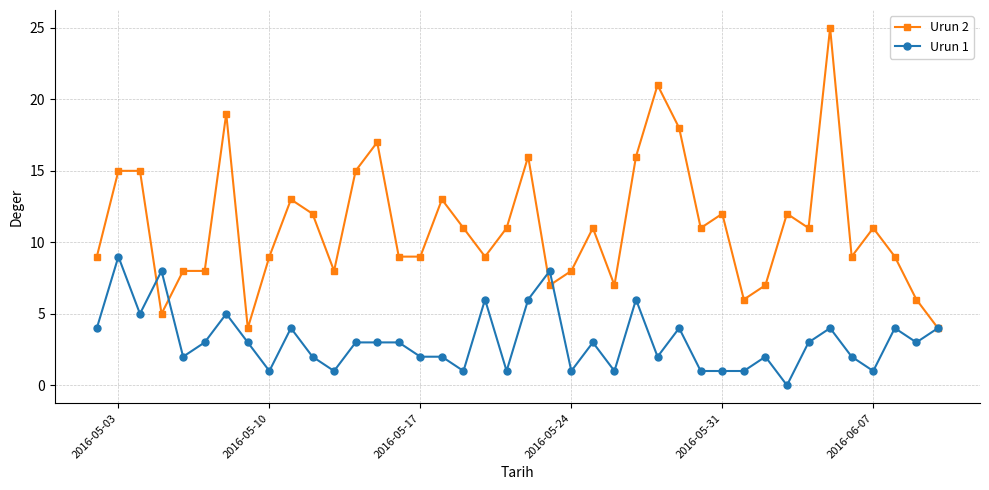

True or false: Urun 2 and Urun 1 intersect in this chart.

True